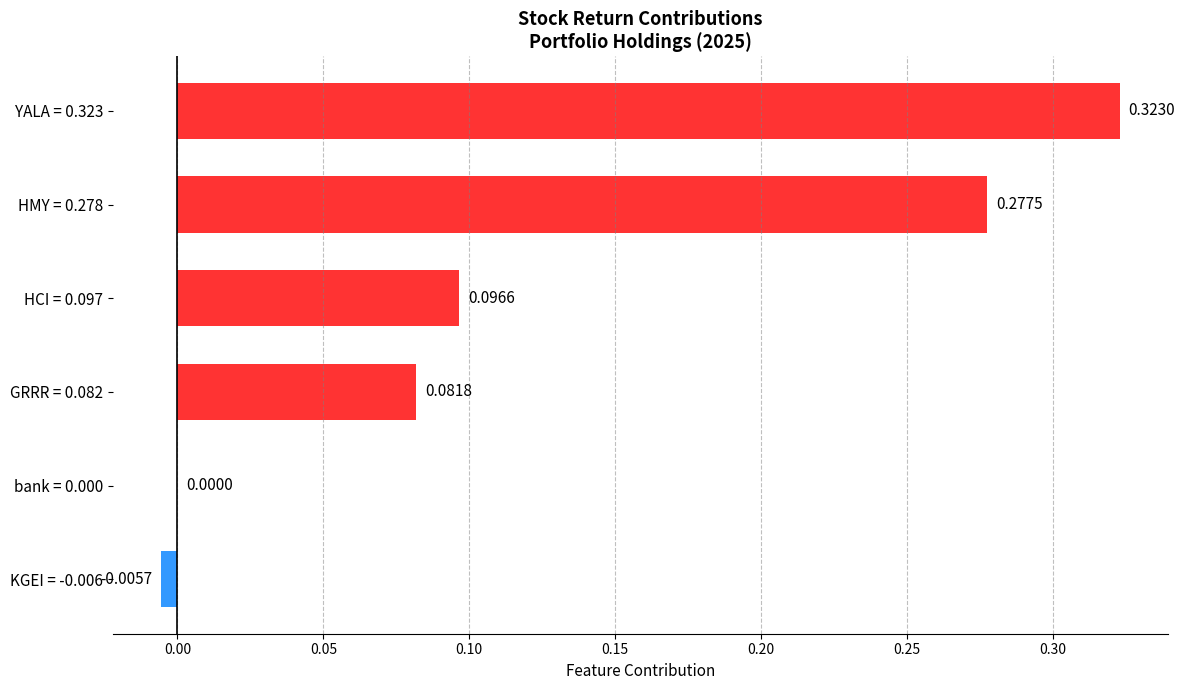

What is the sum of all values?

0.8